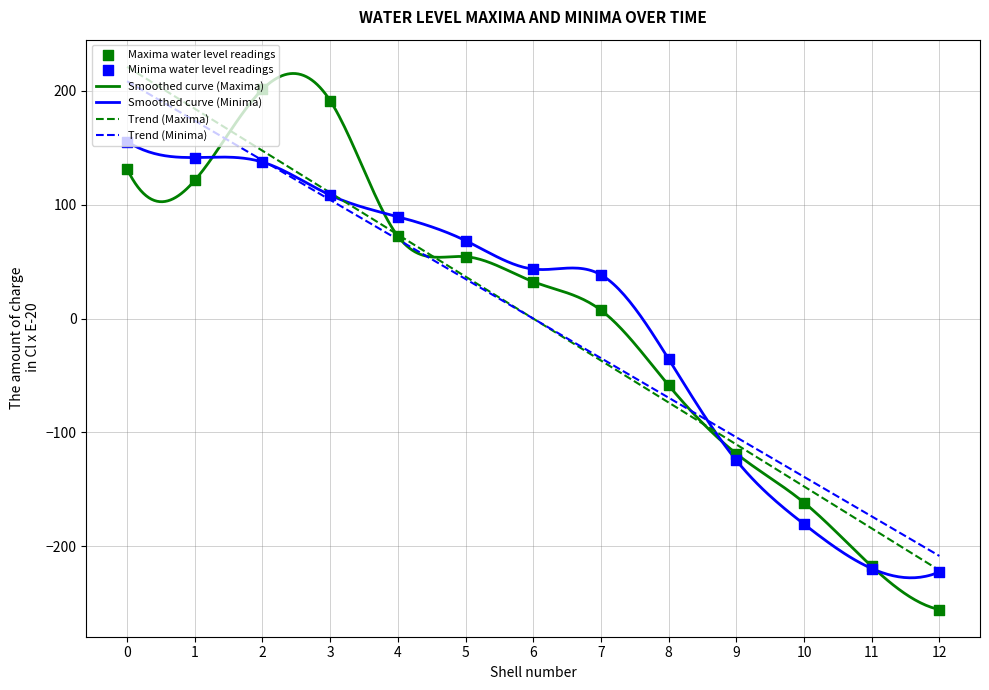

Which series reaches the maximum Y coordinate?

Maxima